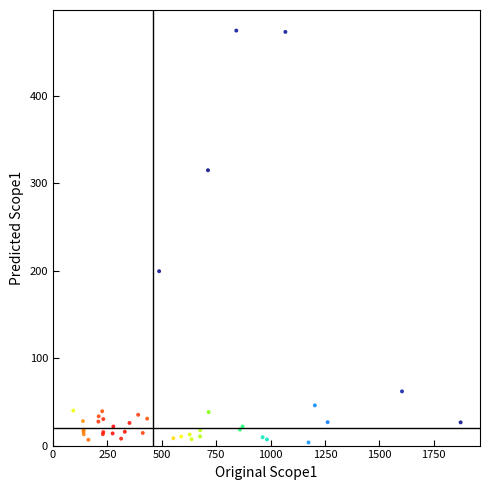

What Y value in the scatter plot is closest to 238?

199.3